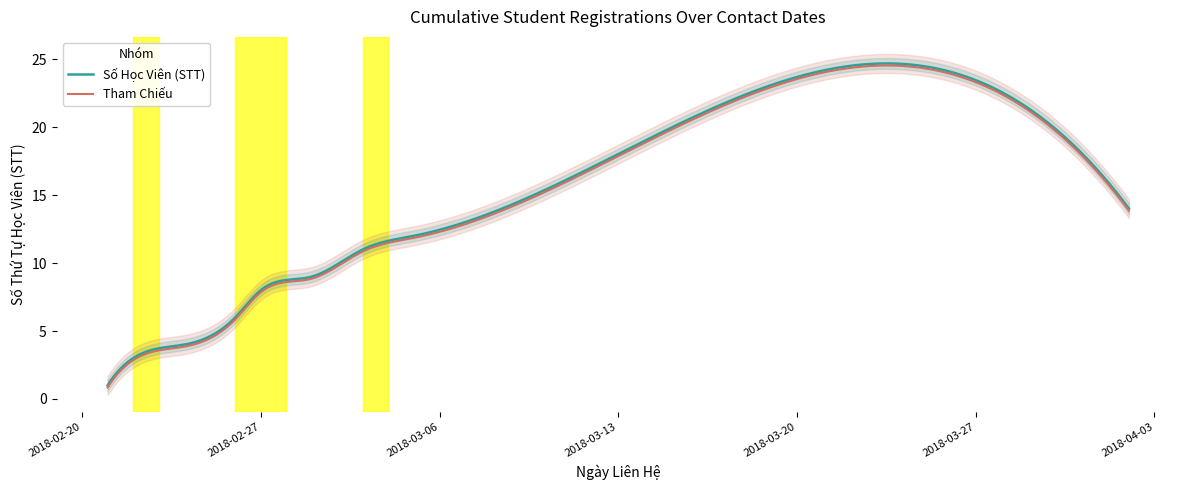

True or false: the data shows 2 at 2018-02-21.

False